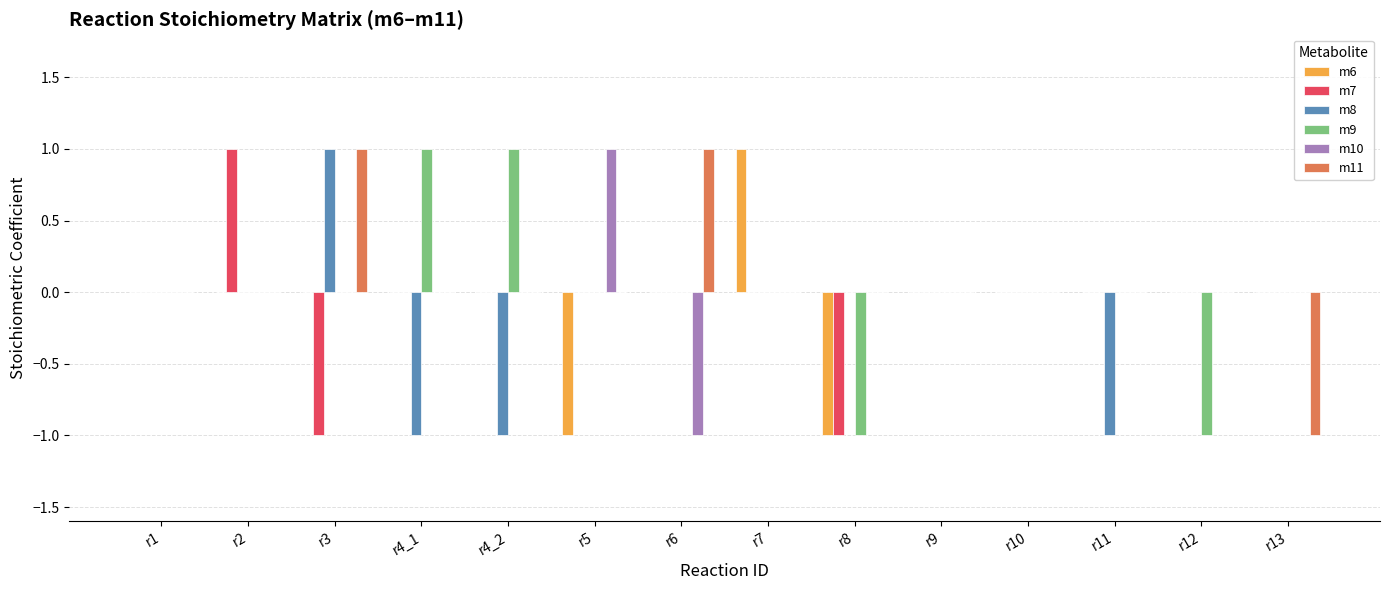

True or false: m6 has a value of -1 at r5.

True